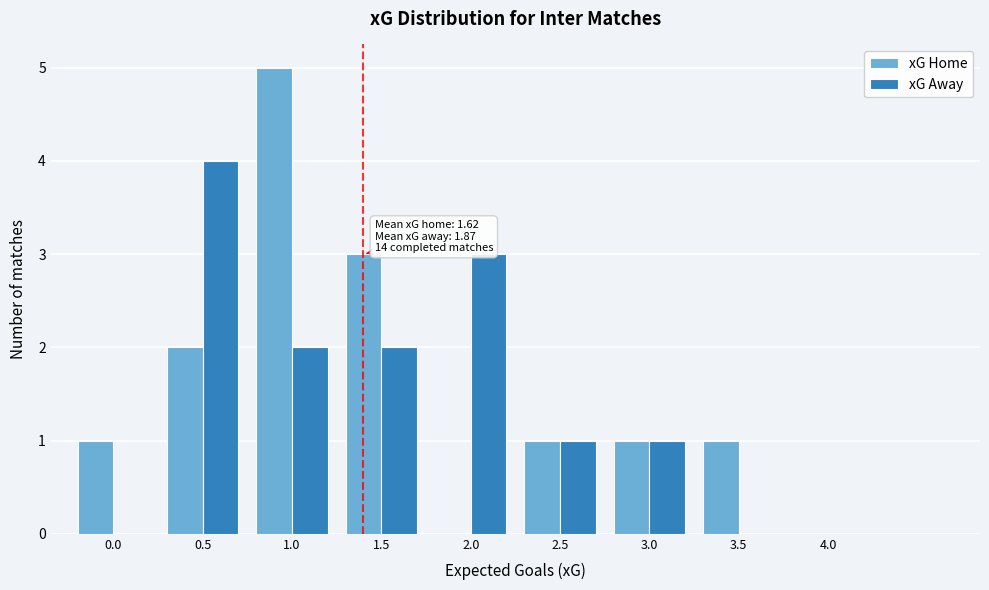

Reading left to right, list all the values displayed in this chart.

xG Home: 0.0=1	0.5=2	1.0=5	1.5=3	2.0=0	2.5=1	3.0=1	3.5=1	4.0=0
xG Away: 0.0=0	0.5=4	1.0=2	1.5=2	2.0=3	2.5=1	3.0=1	3.5=0	4.0=0